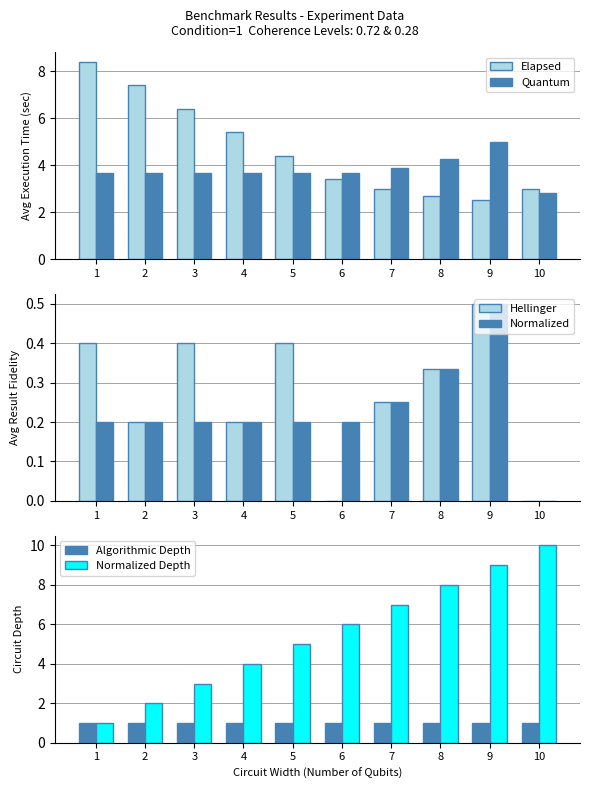

Are the bars horizontal?

No